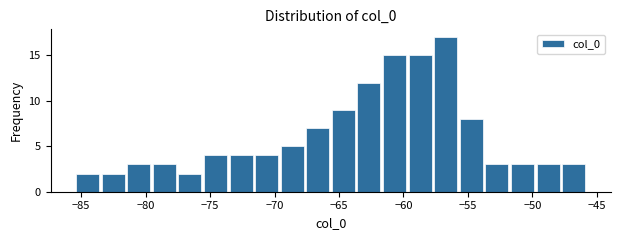

Read against the x-axis, roughly where is the centre of the tallest bar?

-56.5